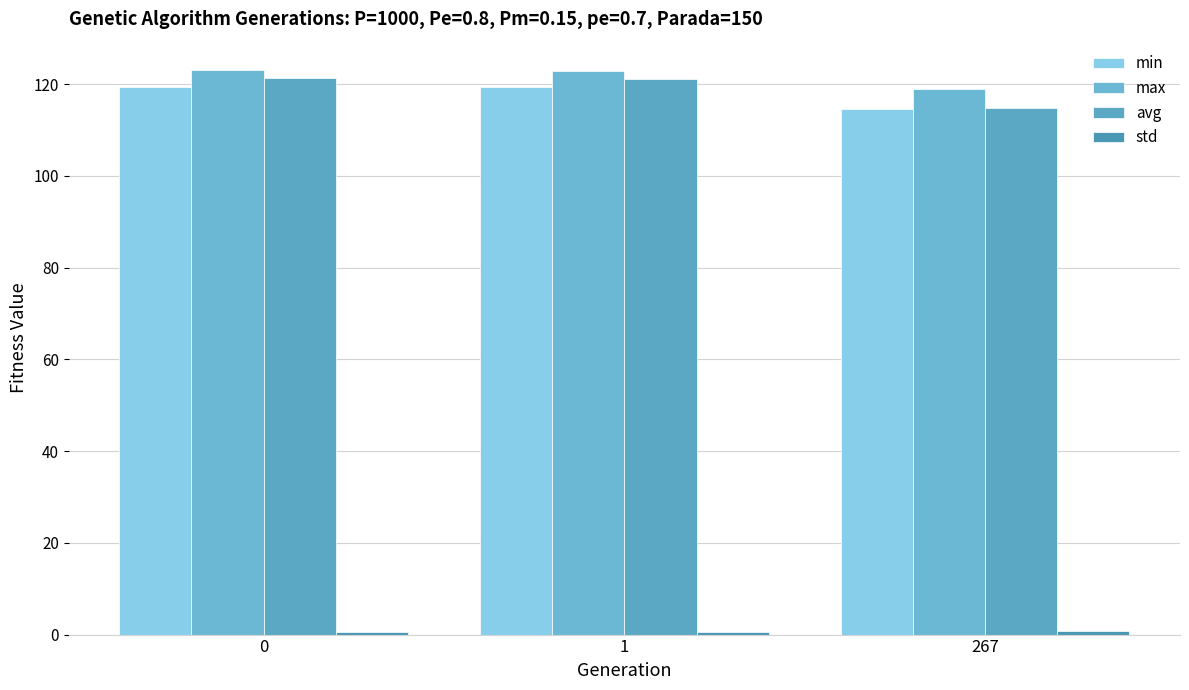

How many data points does each series have?

3